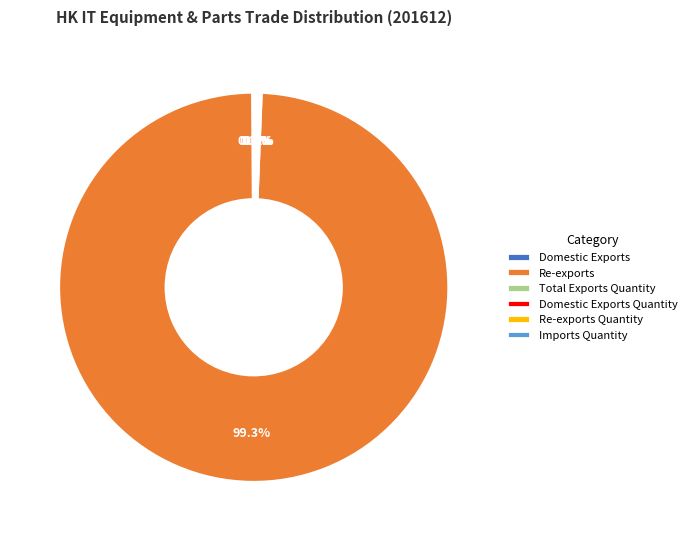

What is the largest slice in the pie chart?

Re-exports